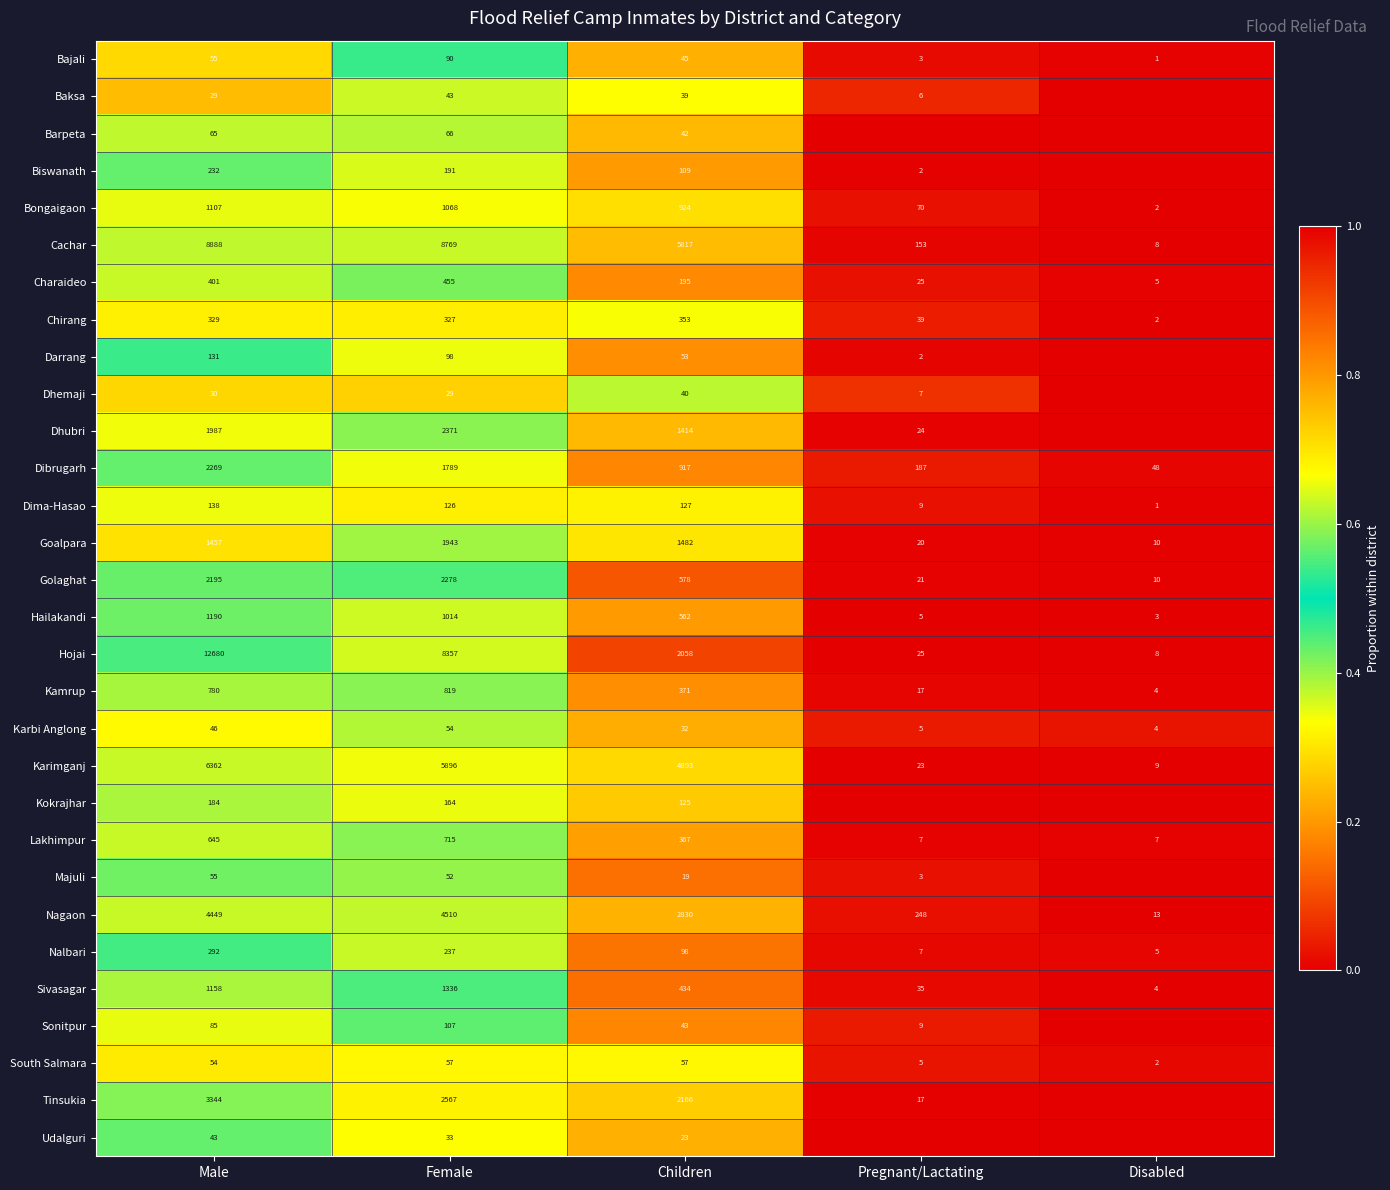

What is the average value of the Goalpara series?

982